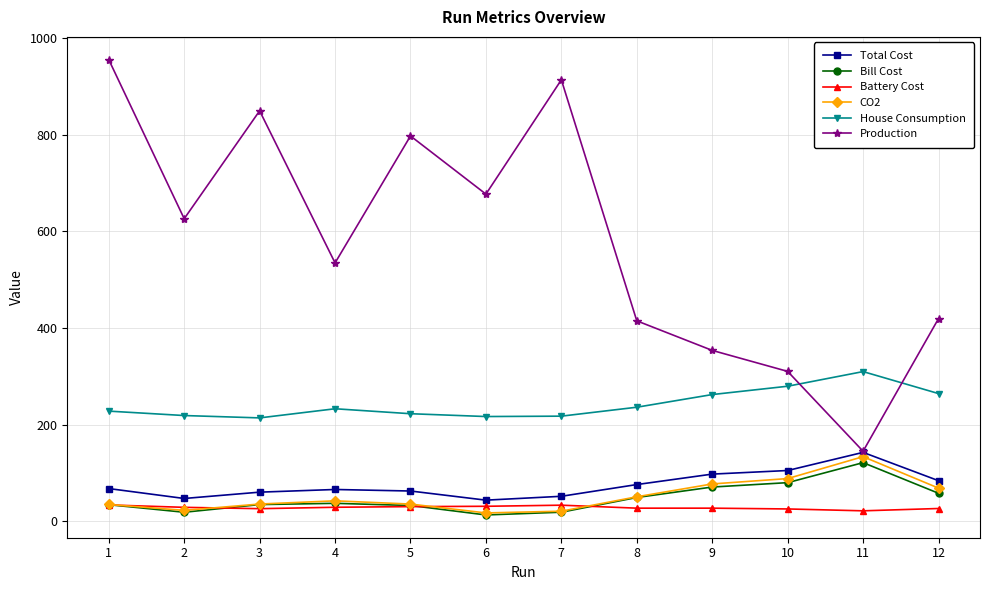

What is the lowest value of the Total Cost series?

43.4